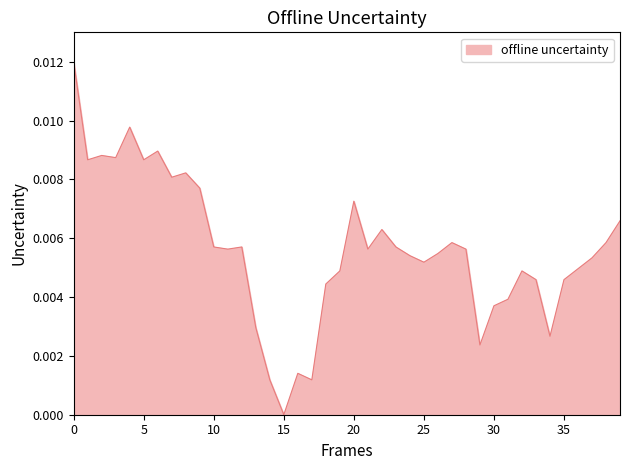

Which category has the lowest value across all series?

15